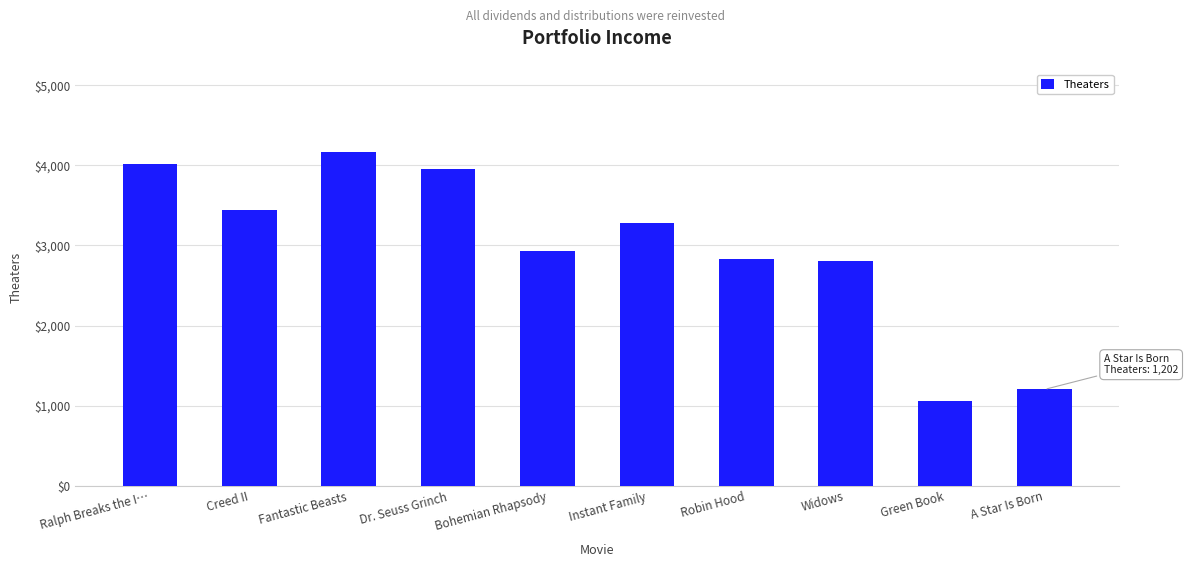

What is the greatest value displayed?

4163